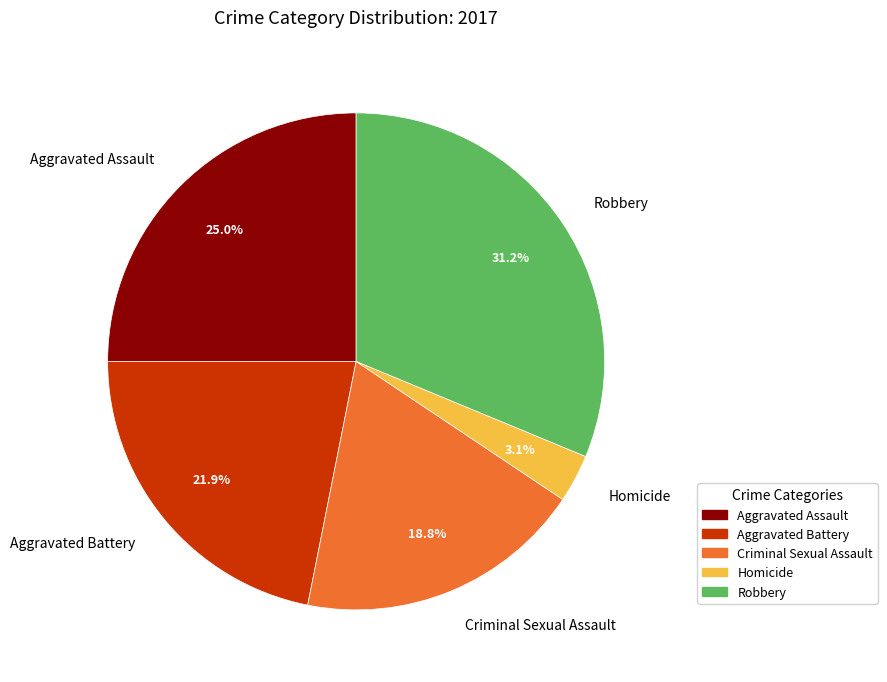

To the nearest percent, what is the difference between the Aggravated Battery and Homicide slice percentages?

19%